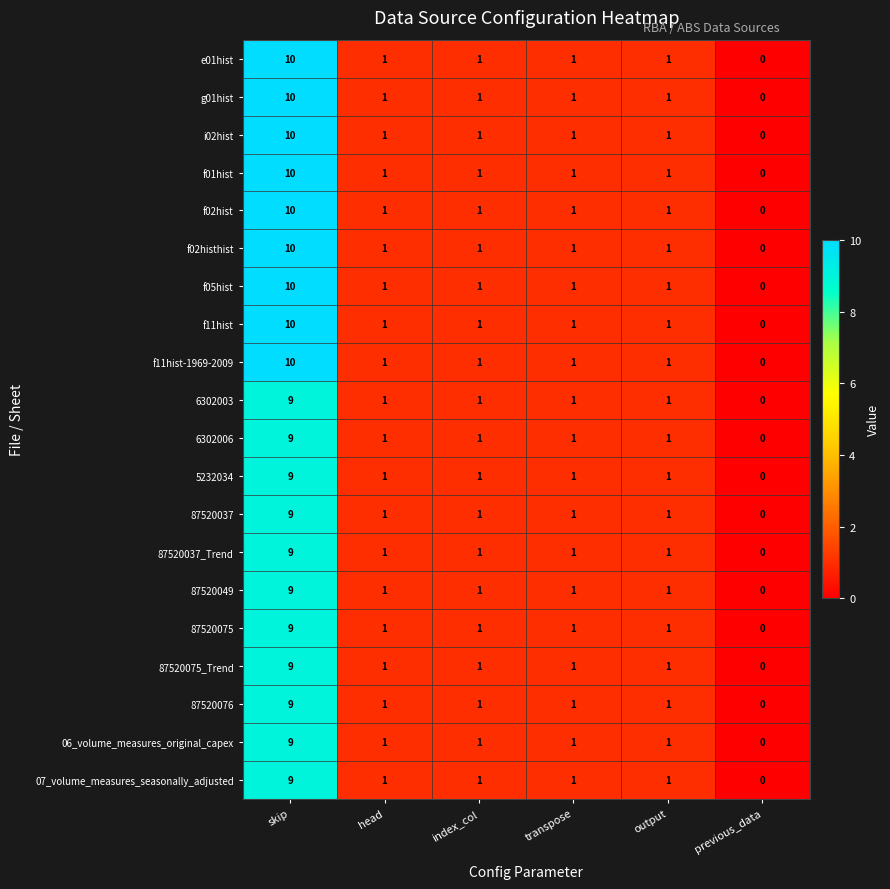

Count the f02histhist values in the range 1 to 2.

4